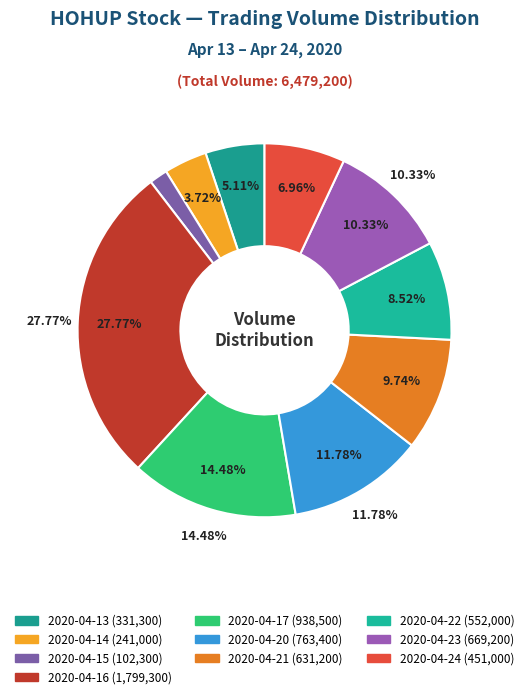

How many slices are in this pie chart?

10